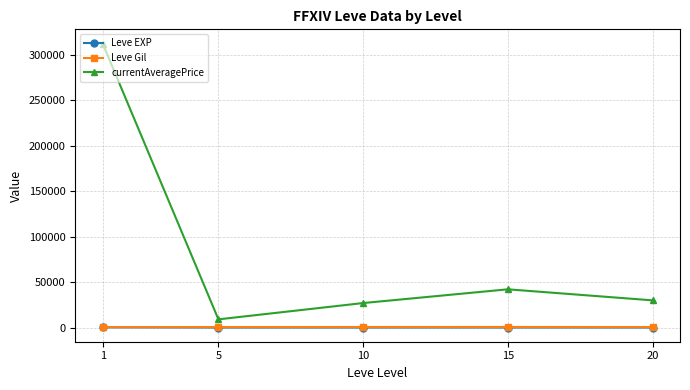

True or false: Leve Gil has more than 2 interior local peaks.

False